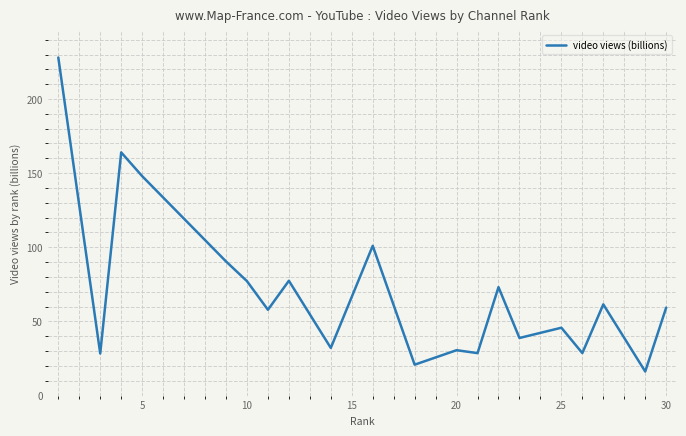

What is the maximum value shown in the chart?

228.0